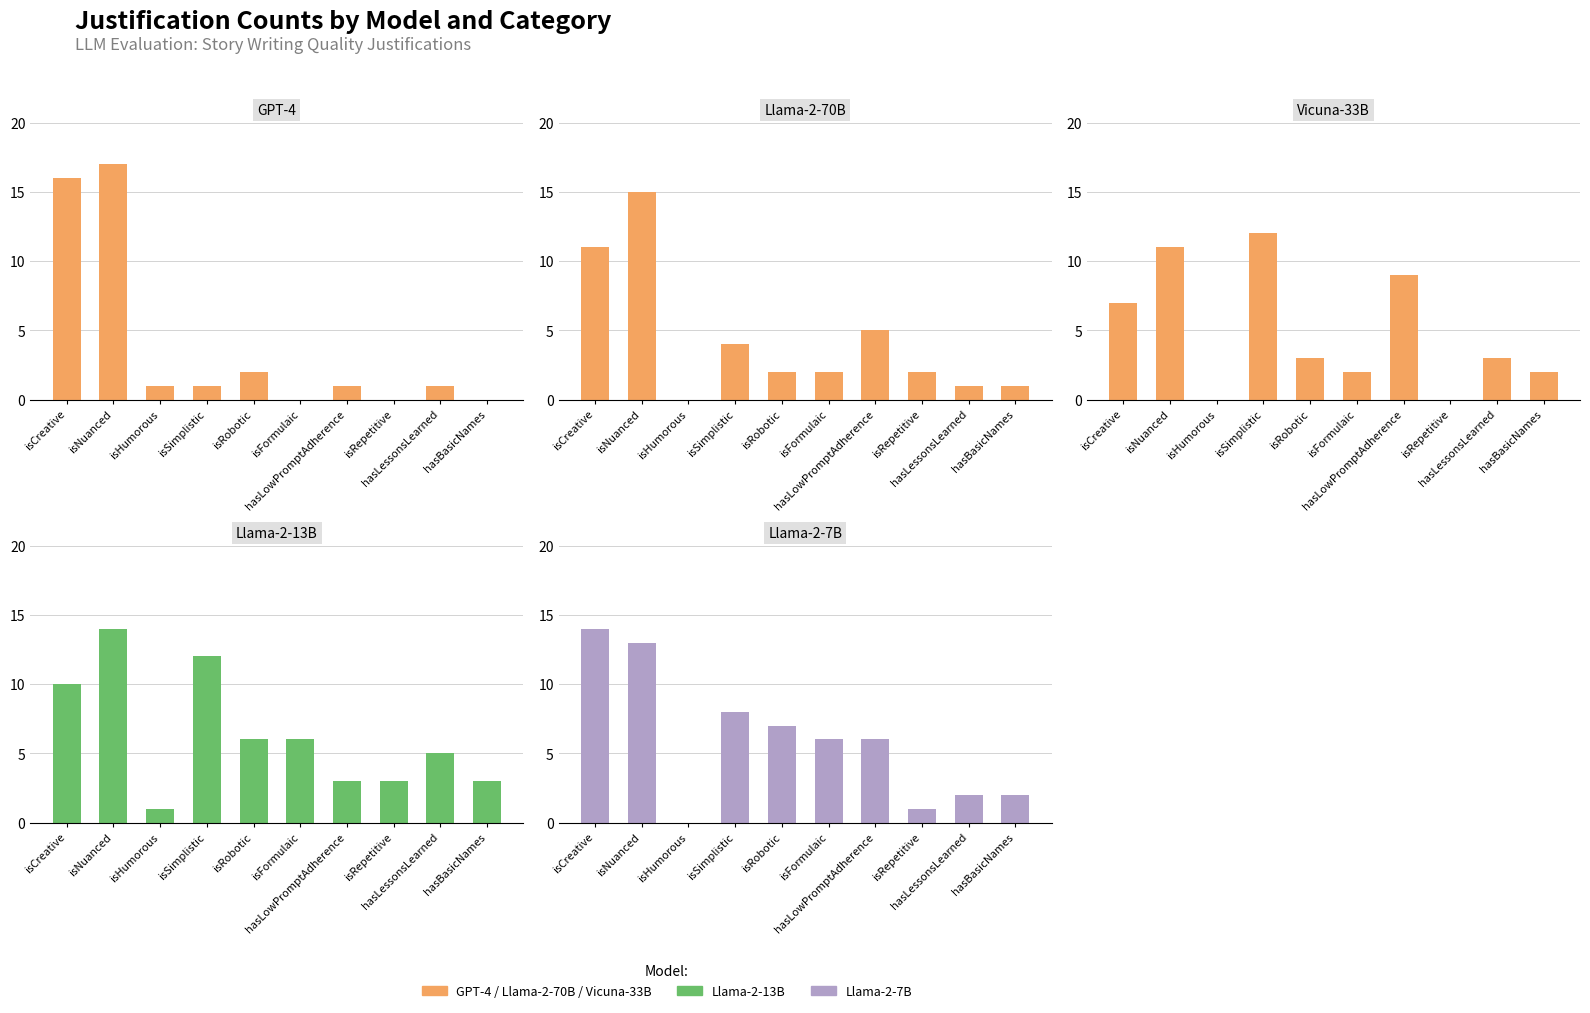

Reading left to right, transcribe all the data shown in this chart.

GPT-4: 16	17	1	1	2	0	1	0	1	0
Llama-2-70B: 11	15	0	4	2	2	5	2	1	1
Vicuna-33B: 7	11	0	12	3	2	9	0	3	2
Llama-2-13B: 10	14	1	12	6	6	3	3	5	3
Llama-2-7B: 14	13	0	8	7	6	6	1	2	2